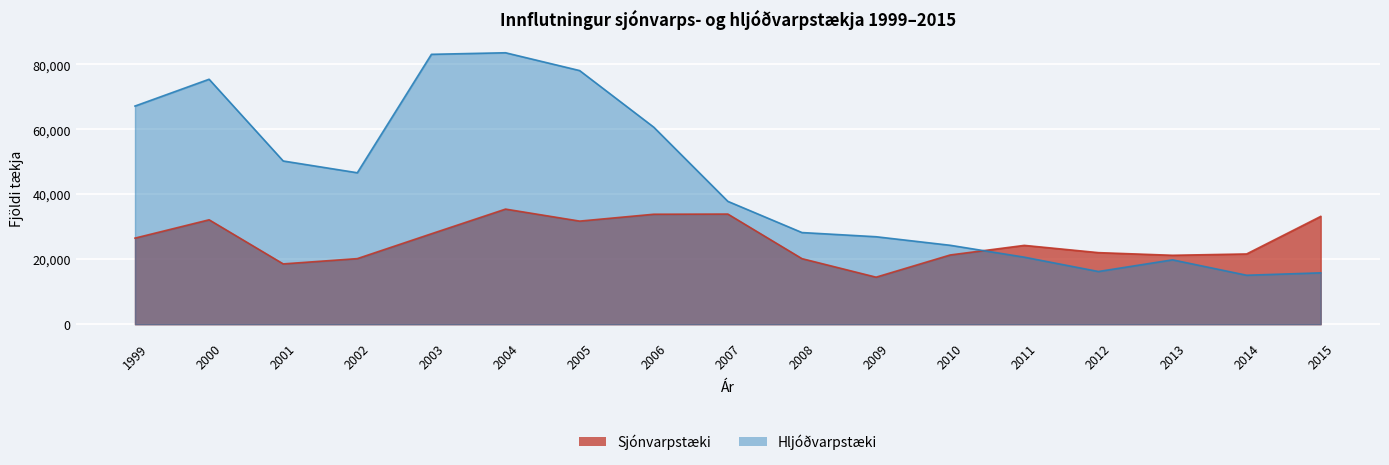

Does the chart display data point markers on the line(s)?

No